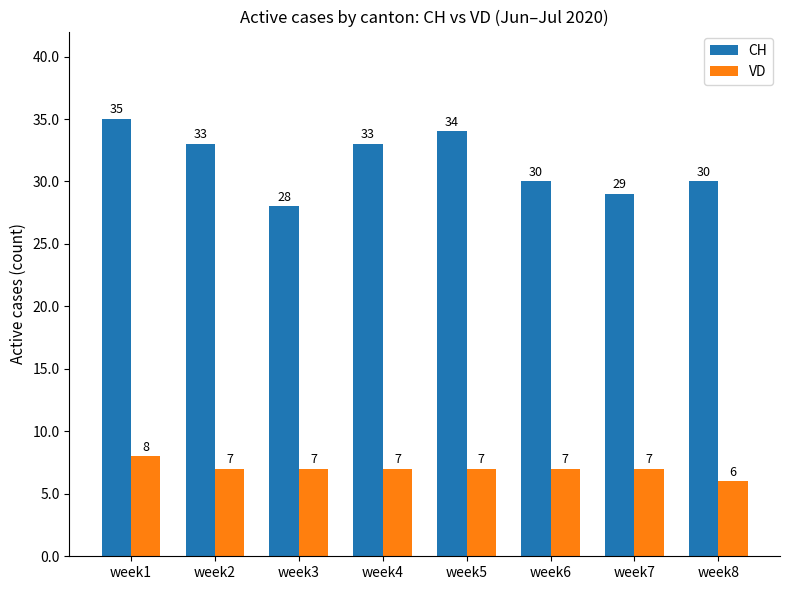

Rank the series at week5 from highest to lowest value.

CH, VD